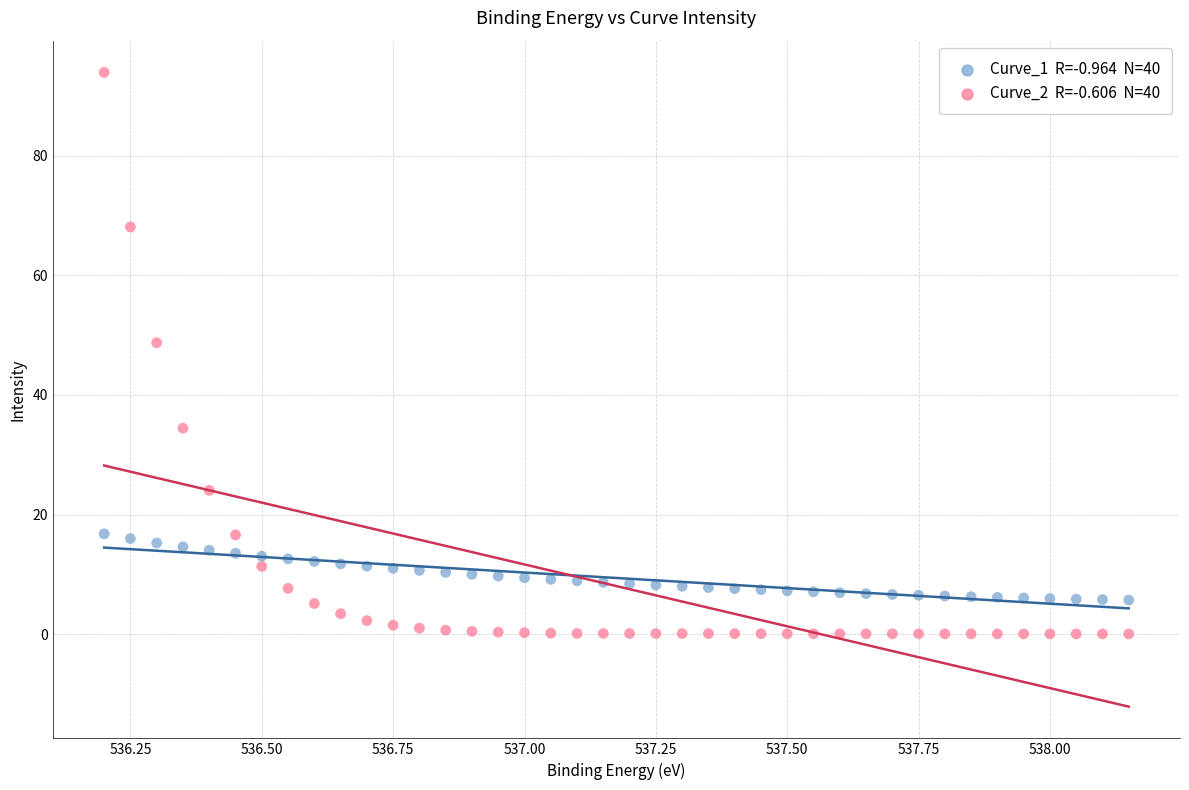

Across all series, what Y value is closest to 46?

48.7